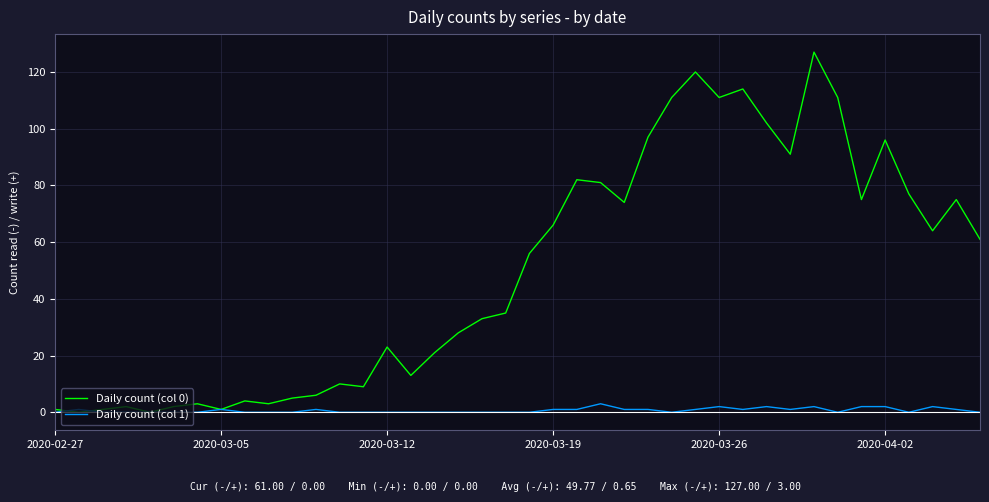

What is the average value of the Daily count (col 0) series?

50